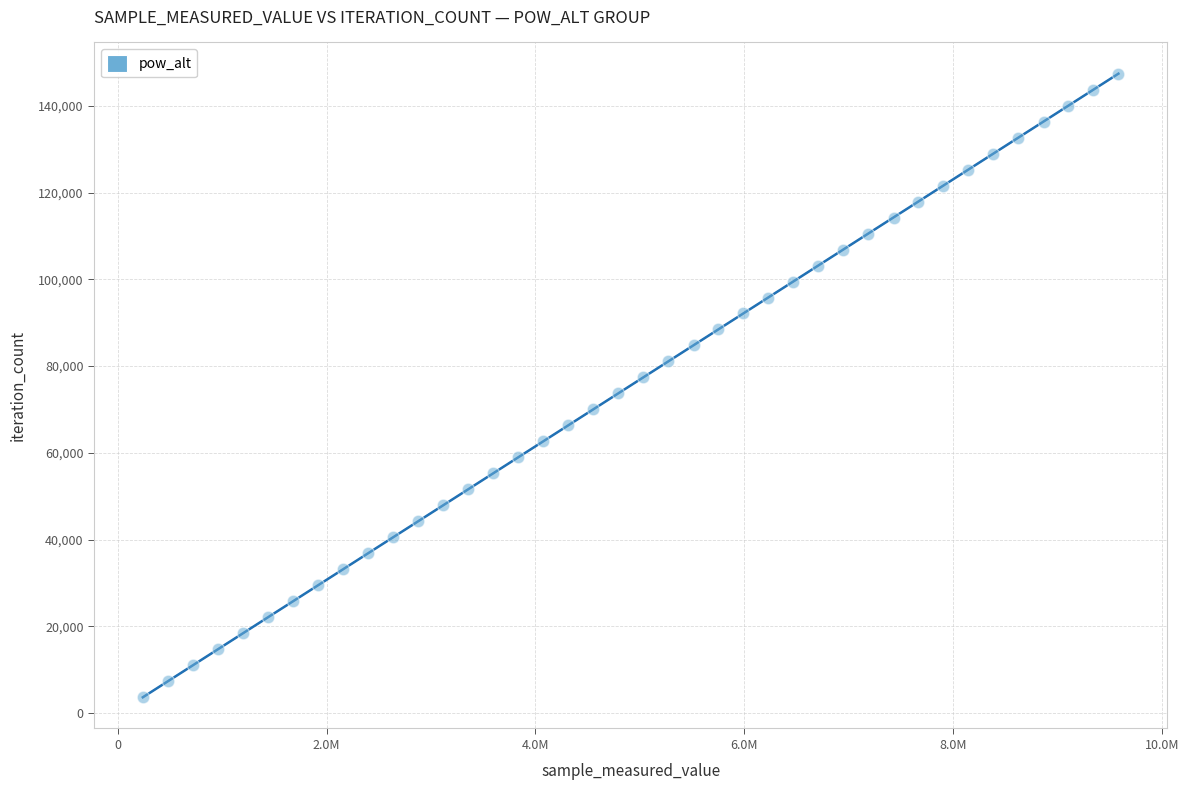

What is the range of X values (max minus min)?

9341475